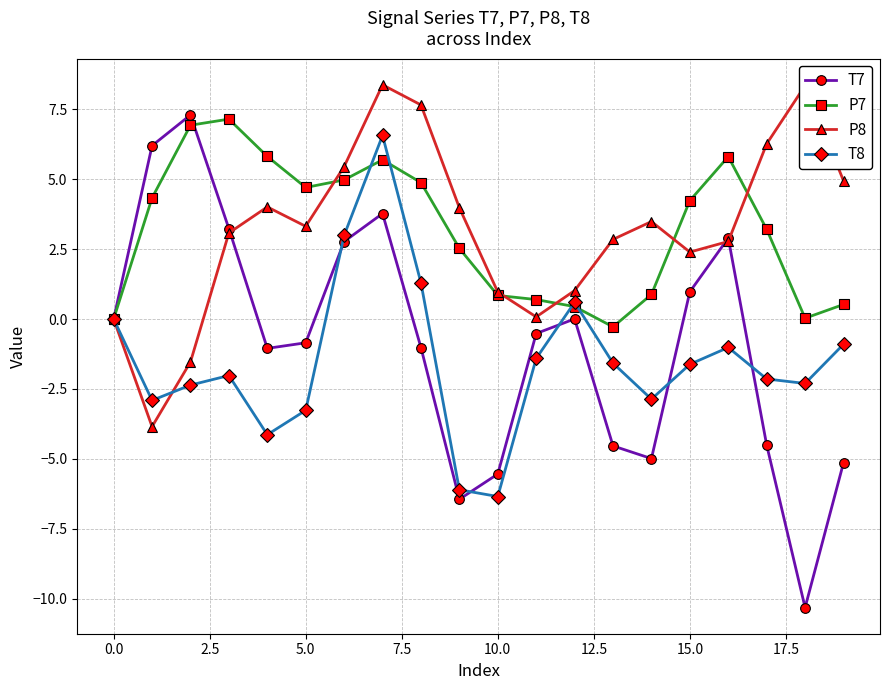

What is the average value of the T8 series?

-1.5